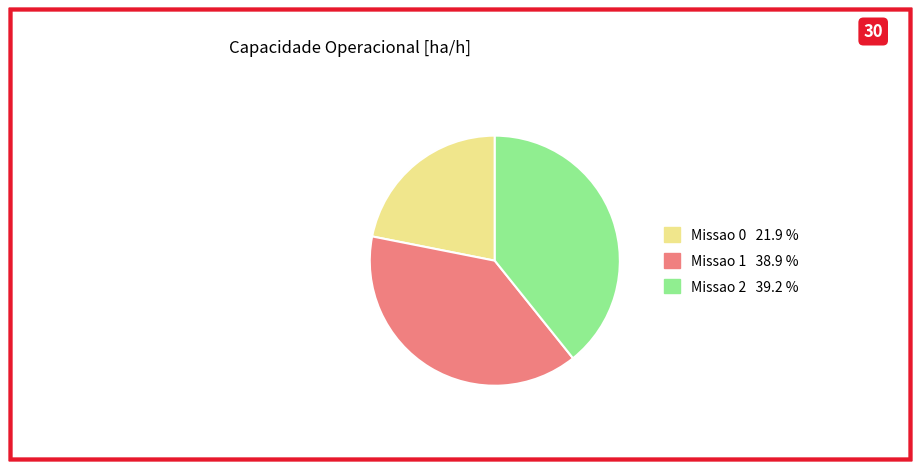

Is the sum of Missao 1 and Missao 2 greater than half?

Yes